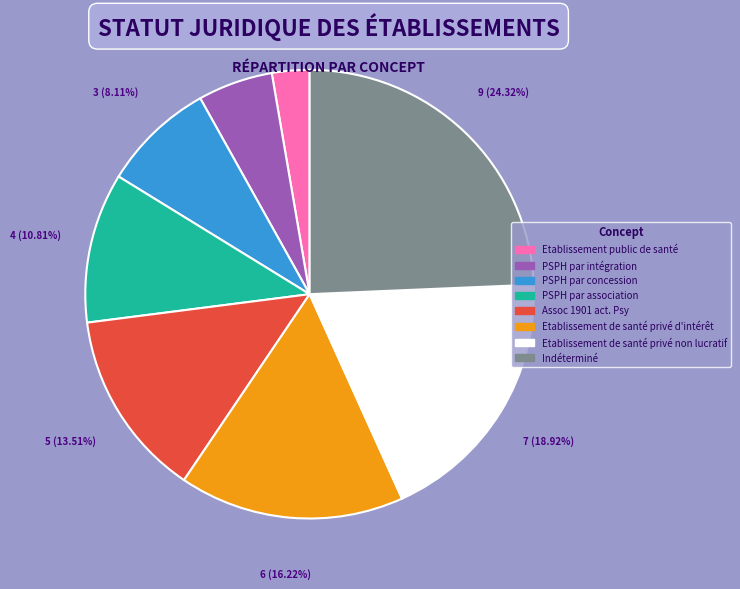

Rank the categories by value from lowest to highest.

Etablissement public de santé, PSPH par intégration, PSPH par concession, PSPH par association, Assoc 1901 act. Psy, Etablissement de santé privé d'intérêt, Etablissement de santé privé non lucratif, Indéterminé